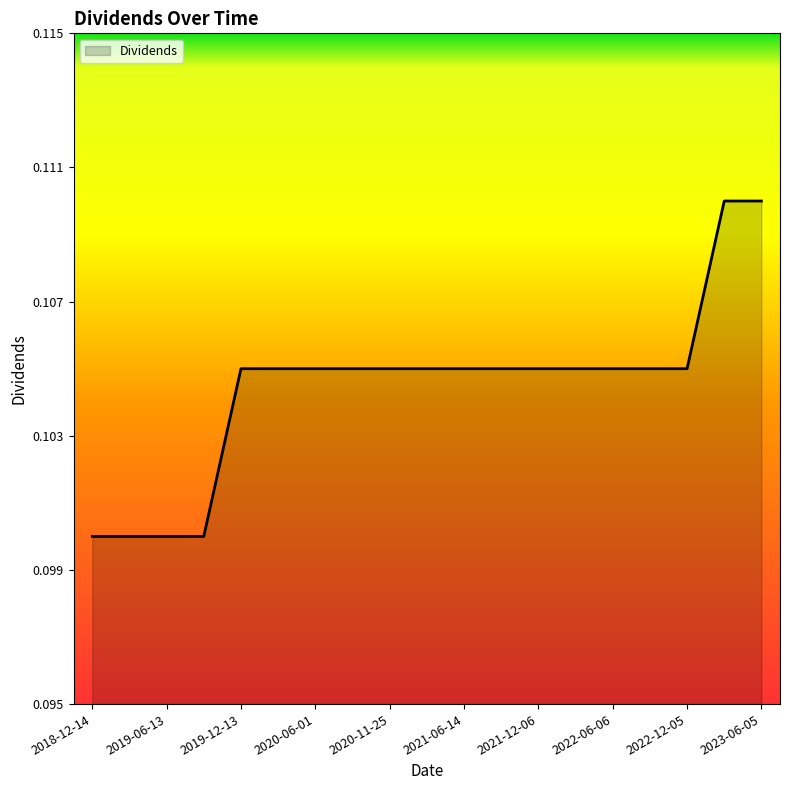

What is the average value?

0.1